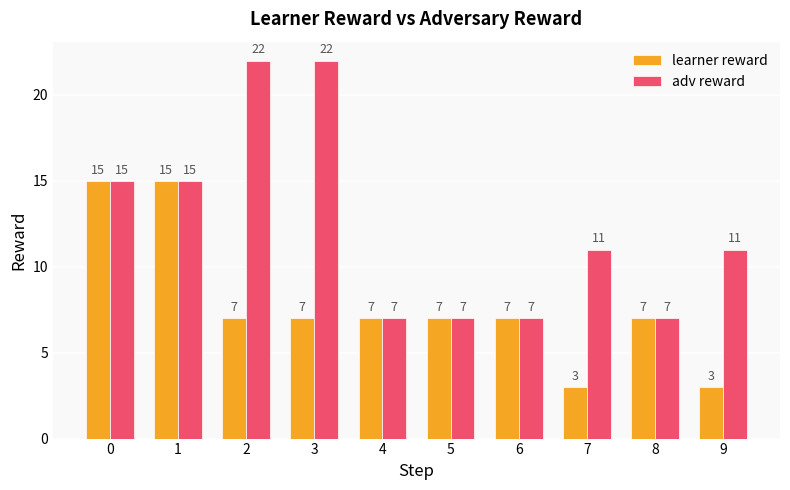

What is the highest value of the learner reward series?

15